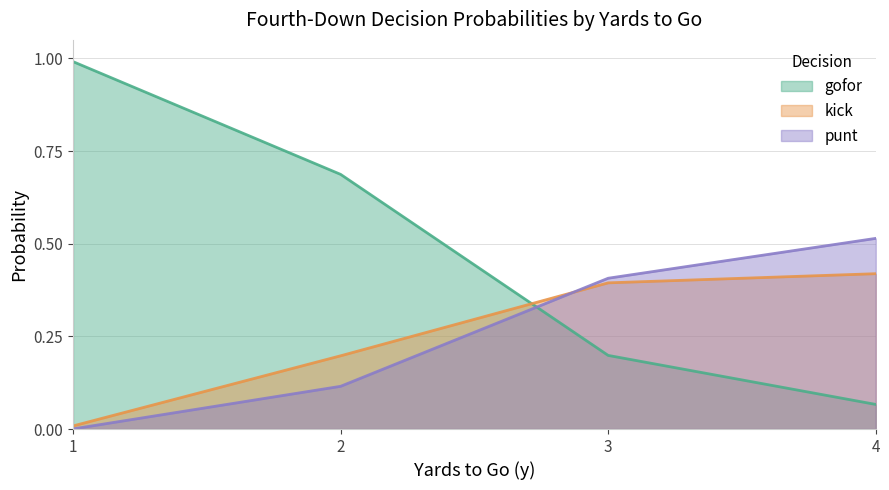

Which series has the largest range (max minus min)?

gofor